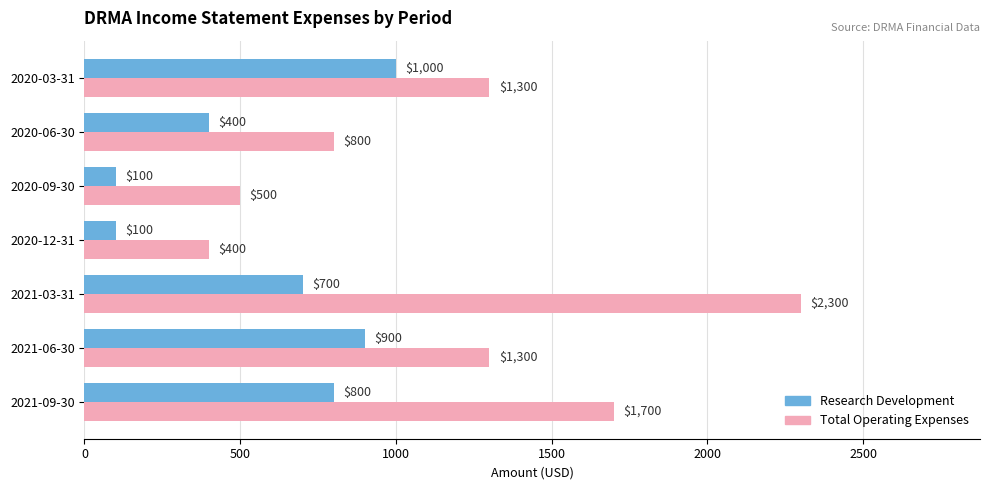

What is the difference between the maximum and second lowest values in the Total Operating Expenses series?

1800